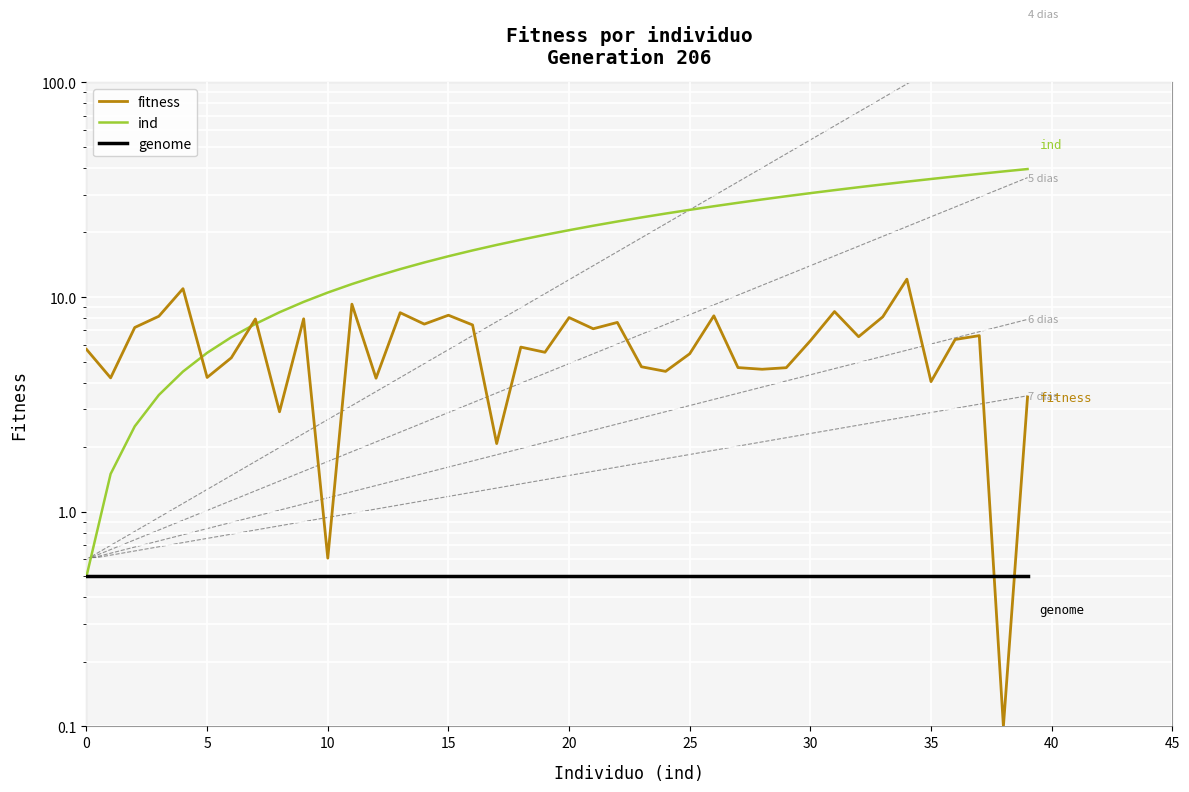

Is the value of ind at 31 greater than the value of fitness at 13?

Yes